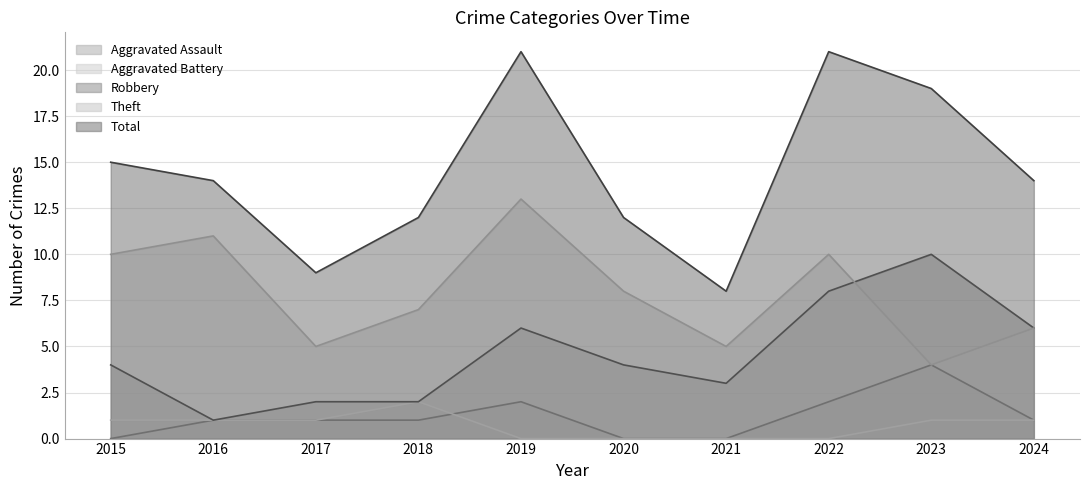

True or false: Robbery has a value of 5 at 2021.

False